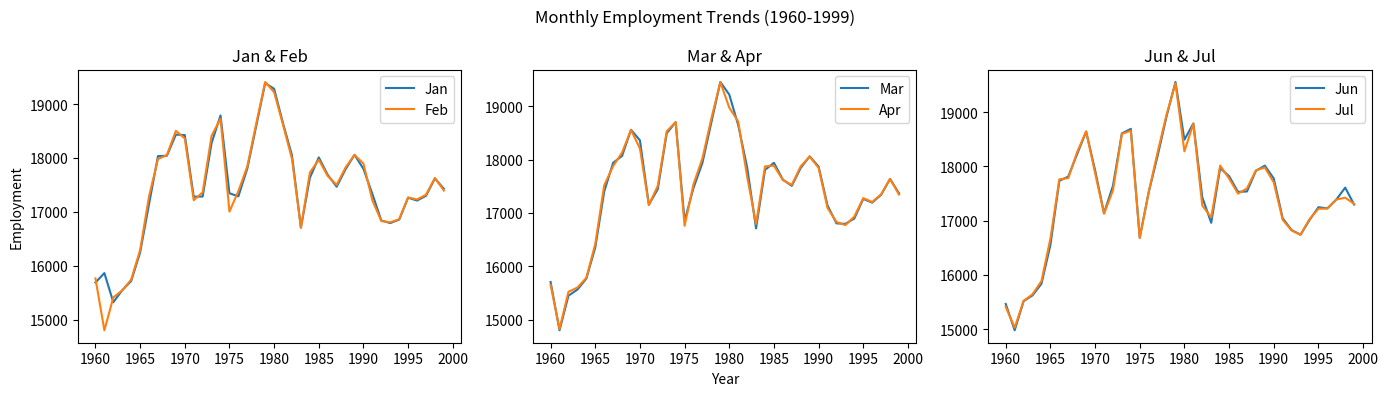

What is the minimum value shown in the chart?

14801